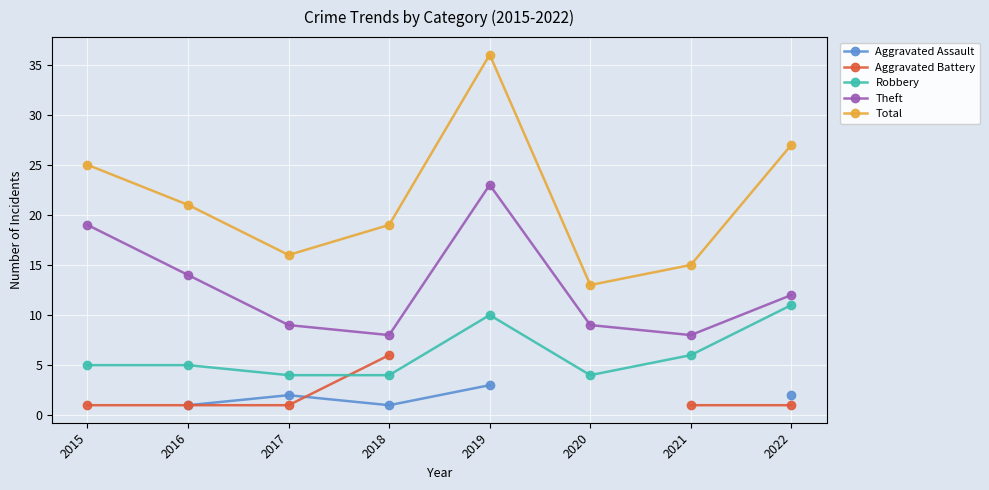

Which label corresponds to the largest value in the chart?

2019